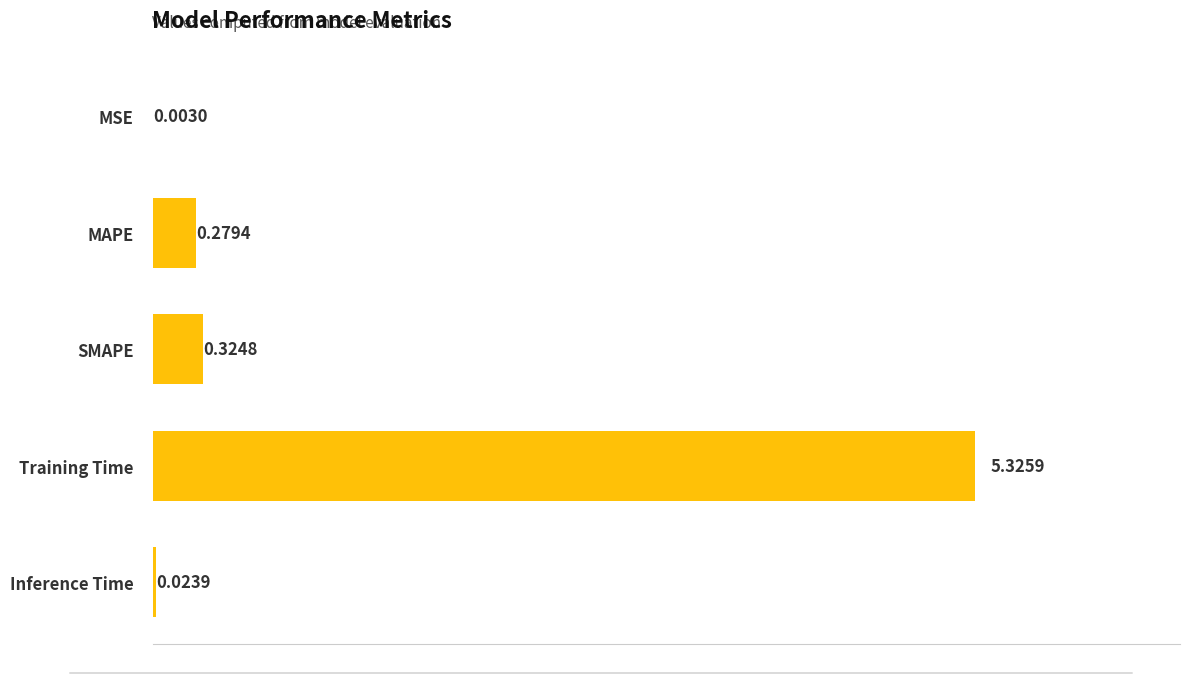

What is the sum of all values?

6.0